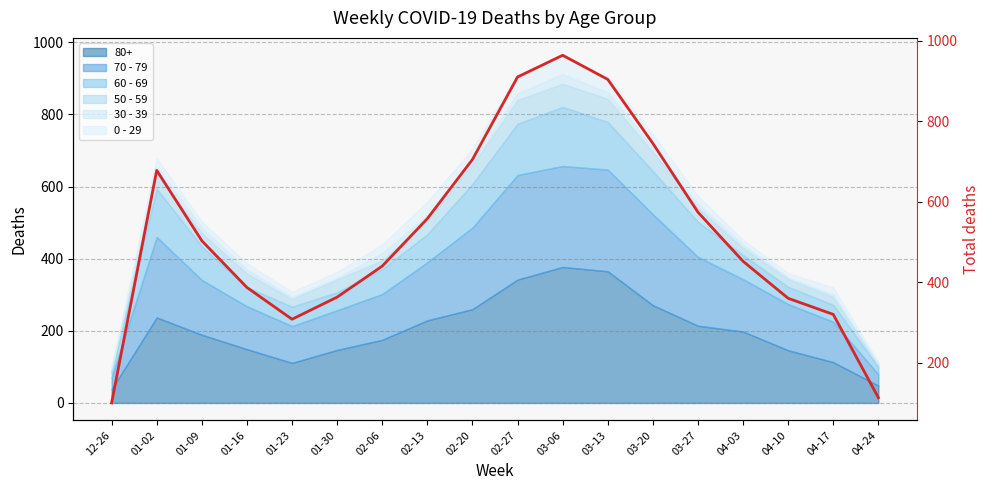

Rank the categories by value from lowest to highest.

12-26, 04-24, 01-23, 04-17, 04-10, 01-30, 01-16, 02-06, 04-03, 01-09, 02-13, 03-27, 01-02, 02-20, 03-20, 03-13, 02-27, 03-06